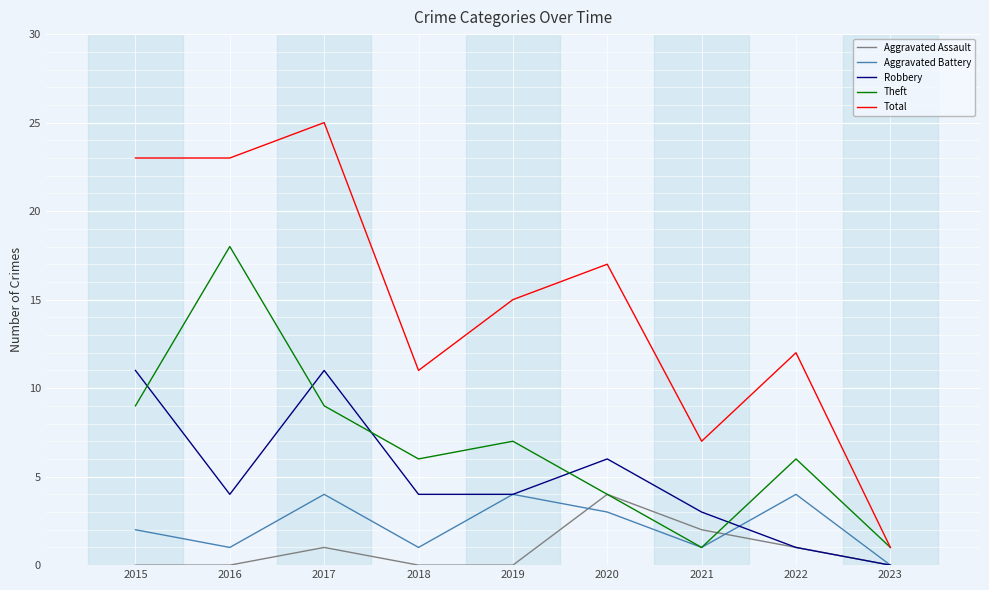

Which category has the highest value across all series?

2017